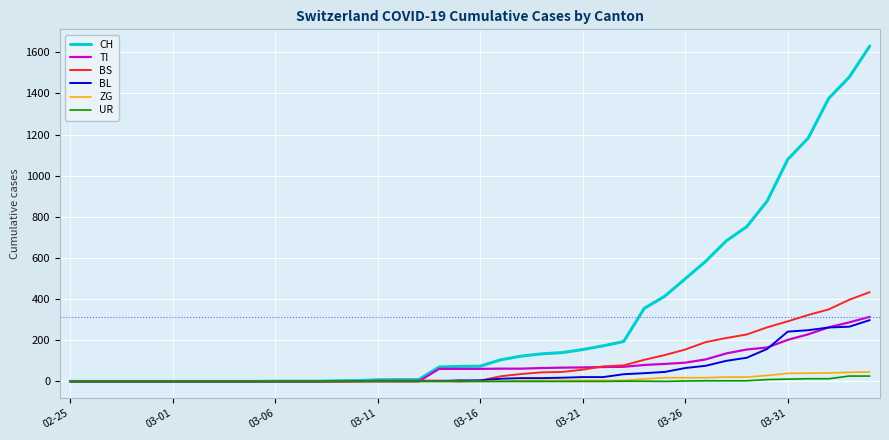

Which series has the widest spread of values?

CH